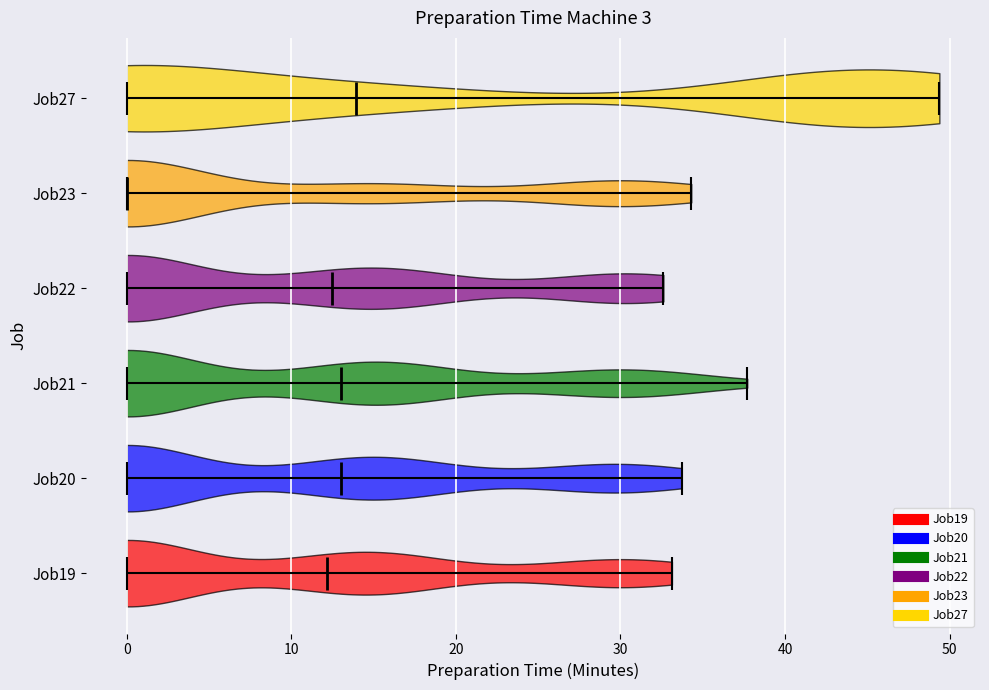

Which violin has the furthest to the left median line?

Job23